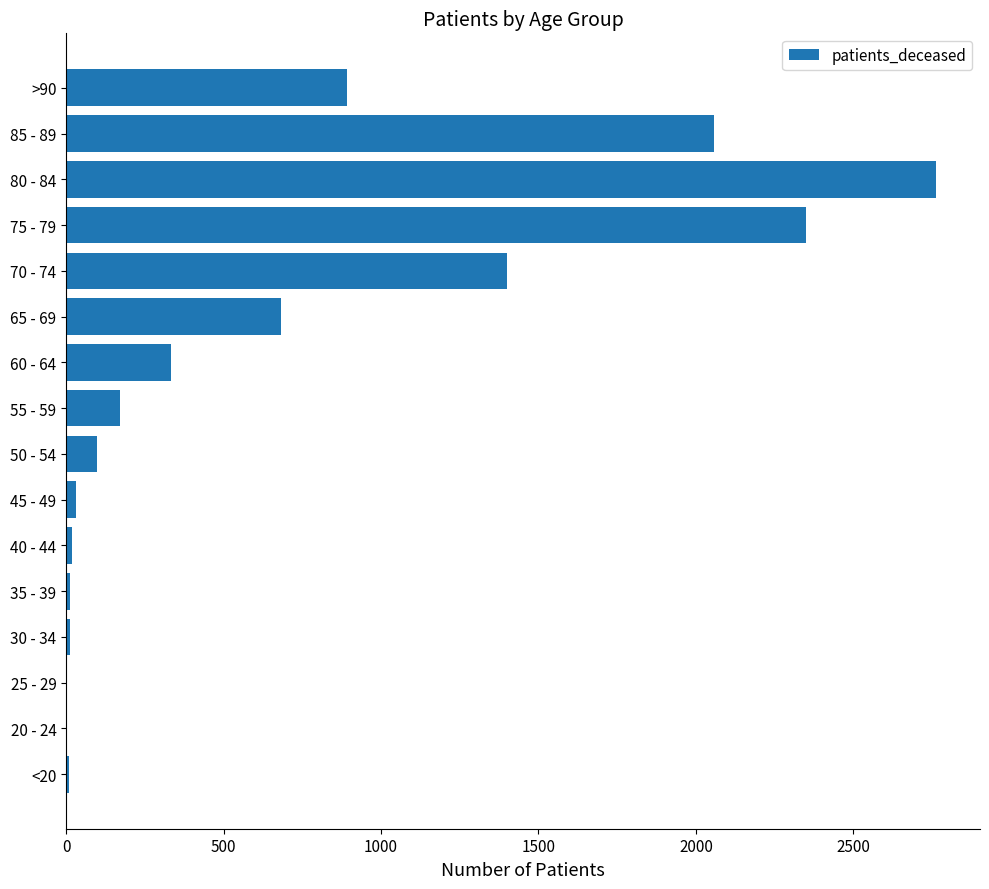

The value at 75 - 79 is 2351. True or false?

True